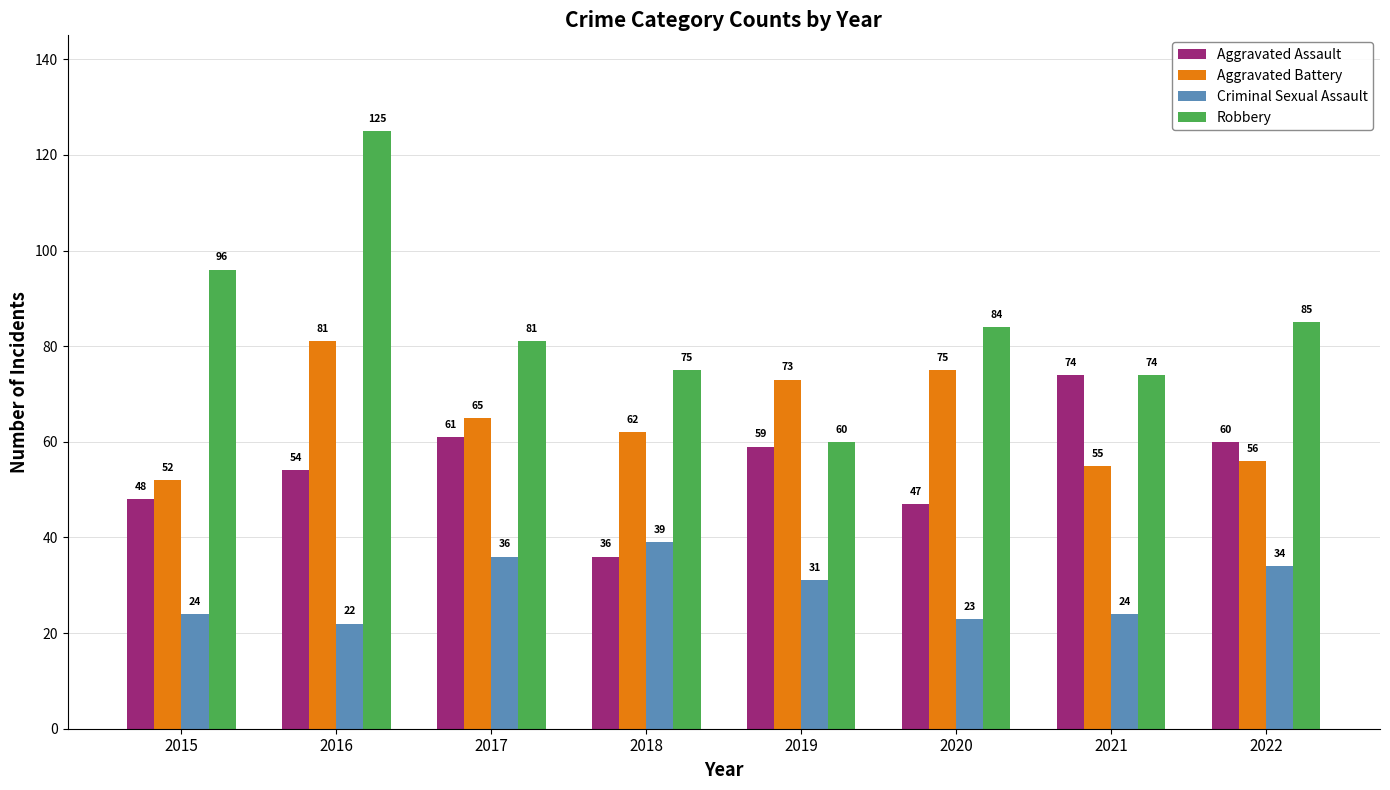

List the series in order of their peak value, highest first.

Robbery, Aggravated Battery, Aggravated Assault, Criminal Sexual Assault